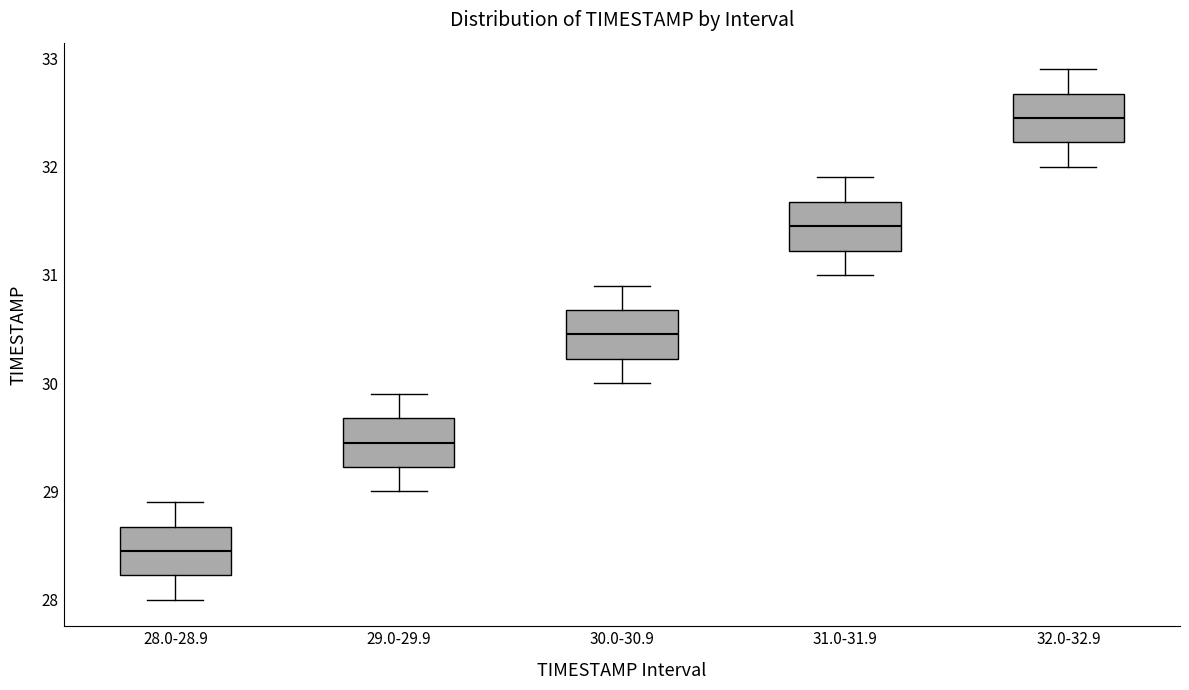

Reading left to right, transcribe this box plot: for each box, give where its median line is, the range the box spans, and where its two whiskers end, as read against the y-axis. The values are not printed on the chart, so give them approximately, as read against the axis.

28.0-28.9: median 28.5, box 28.2 to 28.7, whiskers 28.0 to 28.9
29.0-29.9: median 29.5, box 29.2 to 29.7, whiskers 29.0 to 29.9
30.0-30.9: median 30.5, box 30.2 to 30.7, whiskers 30.0 to 30.9
31.0-31.9: median 31.5, box 31.2 to 31.7, whiskers 31.0 to 31.9
32.0-32.9: median 32.5, box 32.2 to 32.7, whiskers 32.0 to 32.9